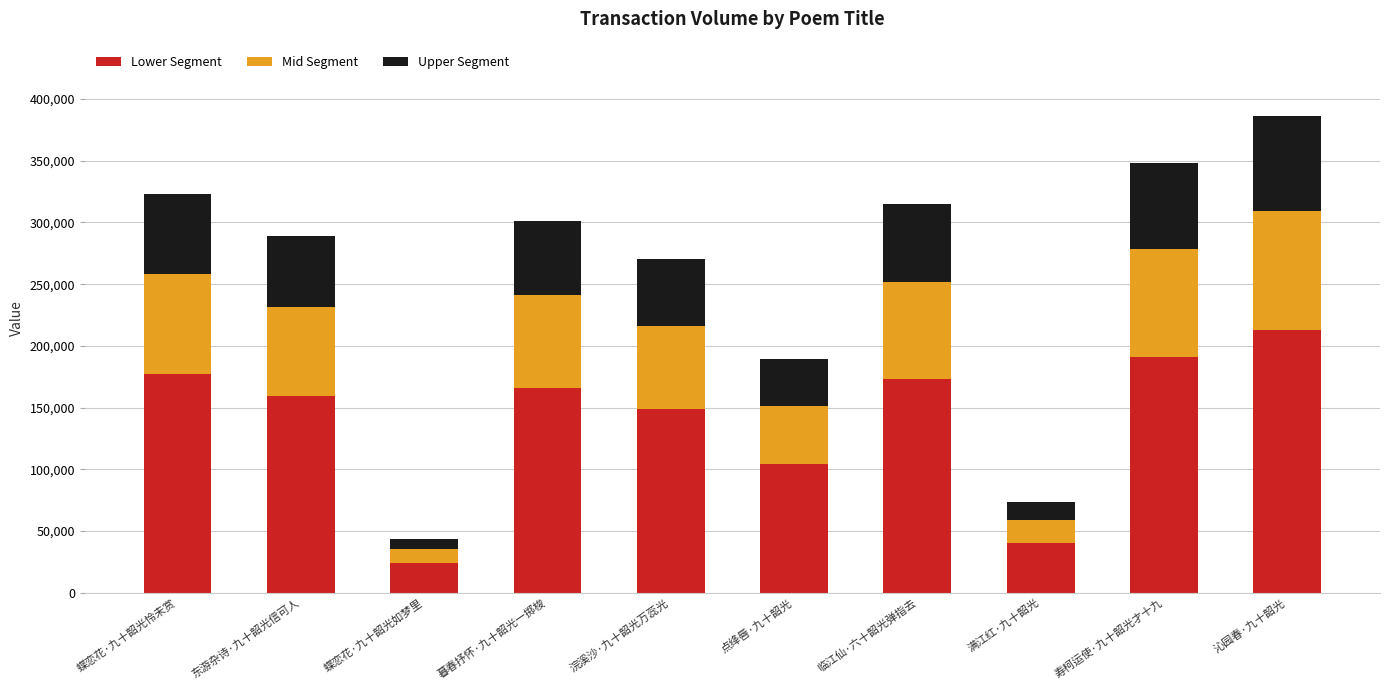

Does the chart contain stacked bars?

Yes